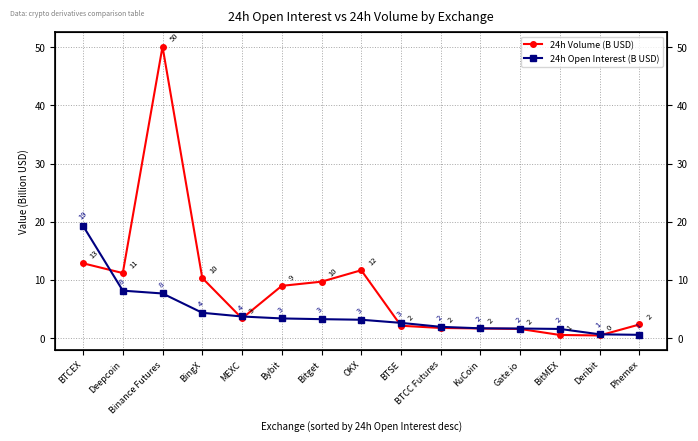

What is the difference between the 24h Volume (B USD) values at Deepcoin and Bybit?

2.2